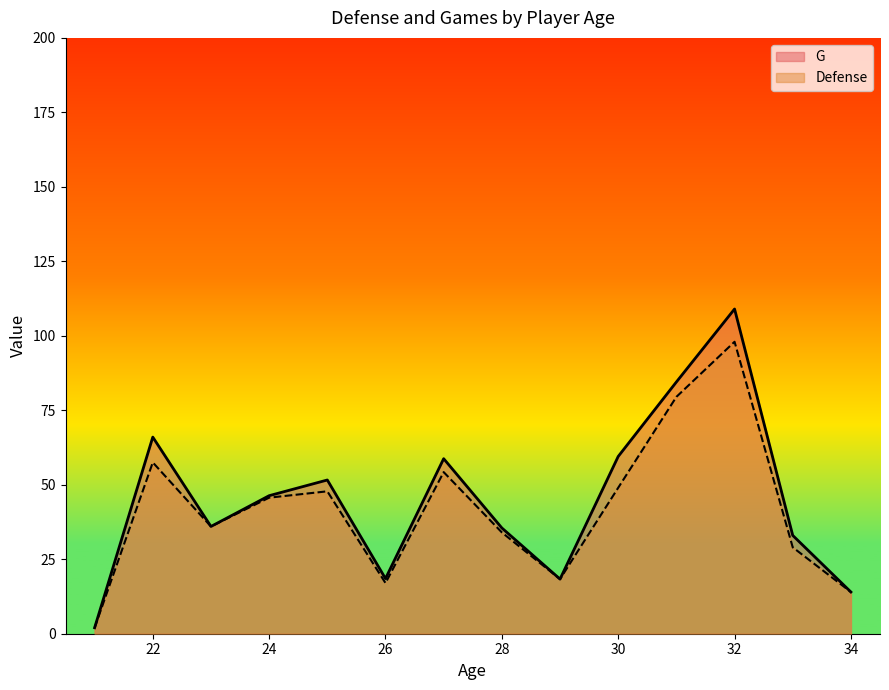

True or false: Defense and G cross at least once.

False